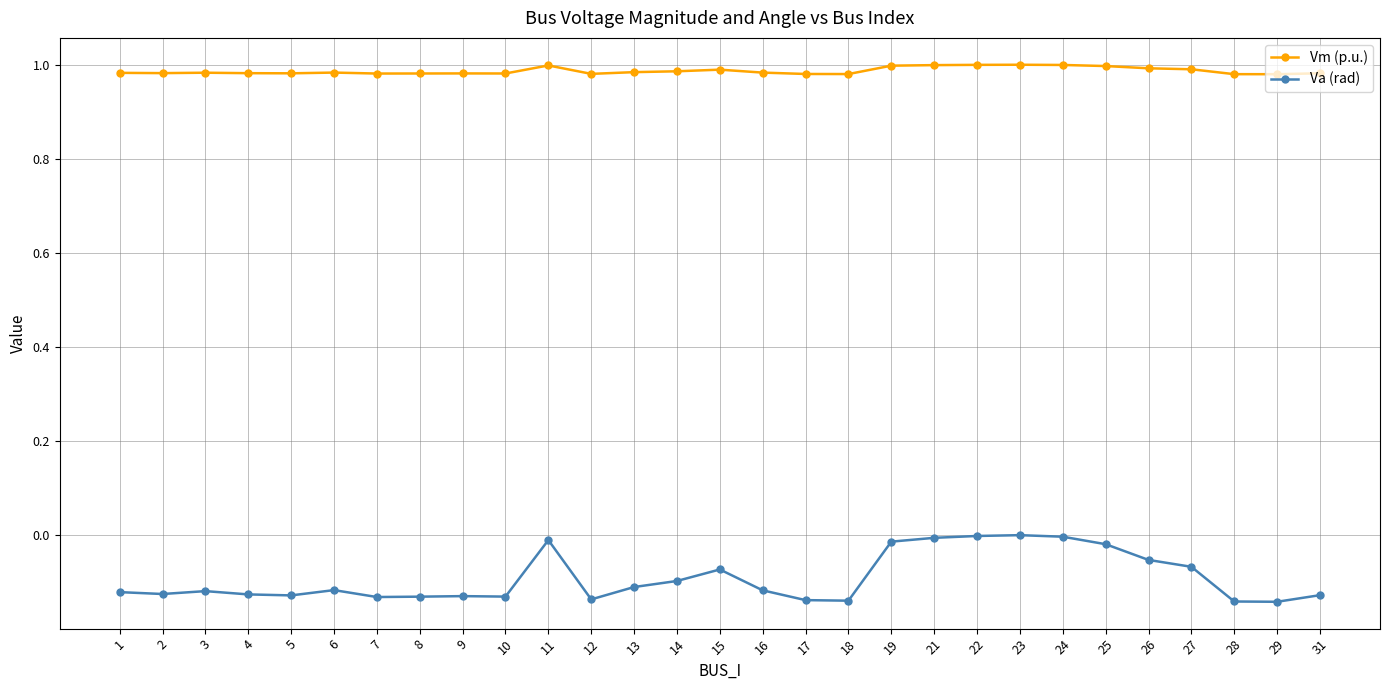

Rank the series at 5 from lowest to highest value.

Va (rad), Vm (p.u.)